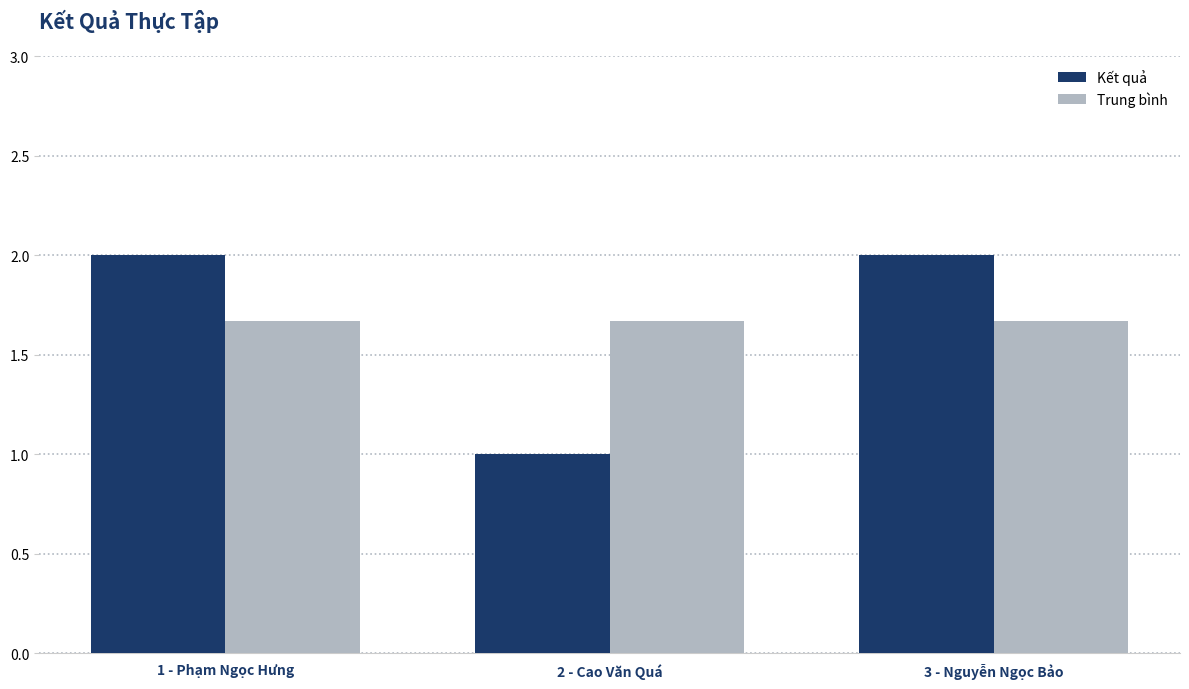

The value of Kết quả at 2 - Cao Văn Quá is 1.0. True or false?

True